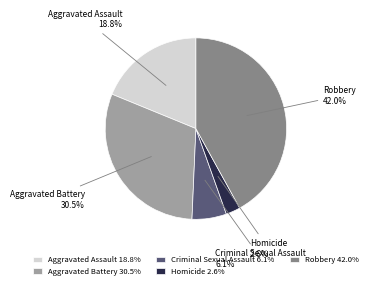

Combined, do Aggravated Assault and Robbery account for over 50%?

Yes